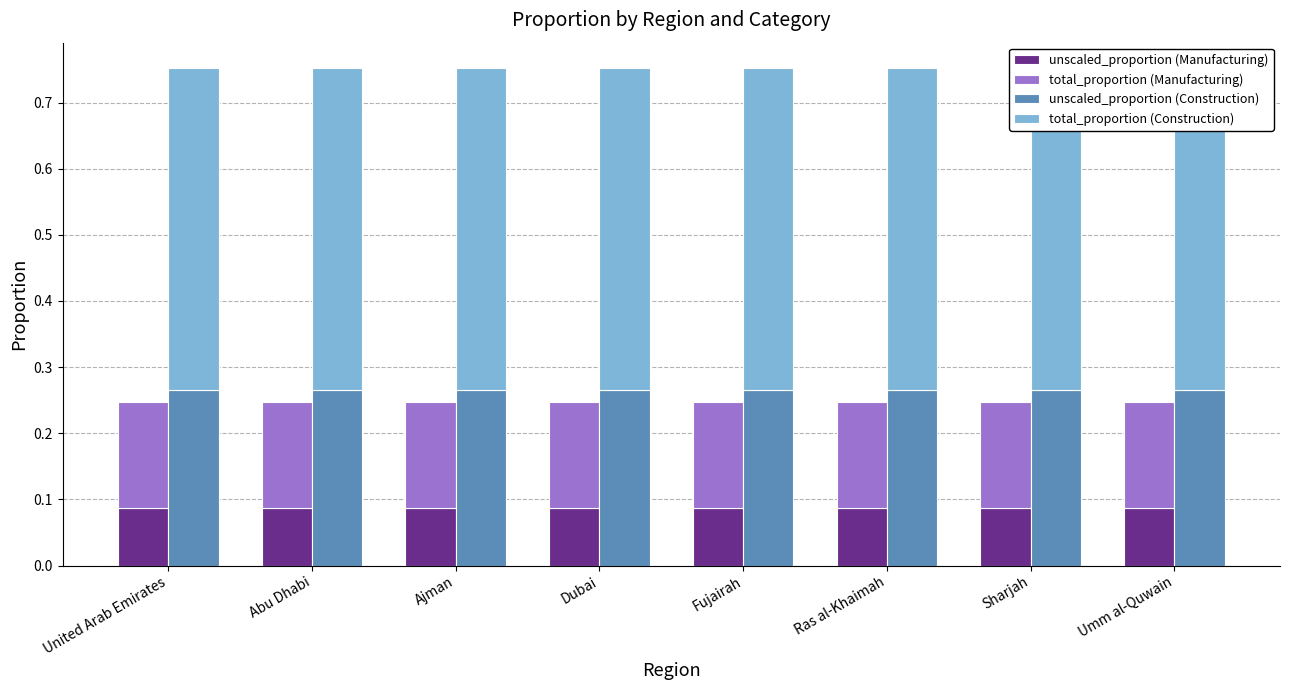

Which series has the widest spread of values?

unscaled_proportion (Manufacturing)